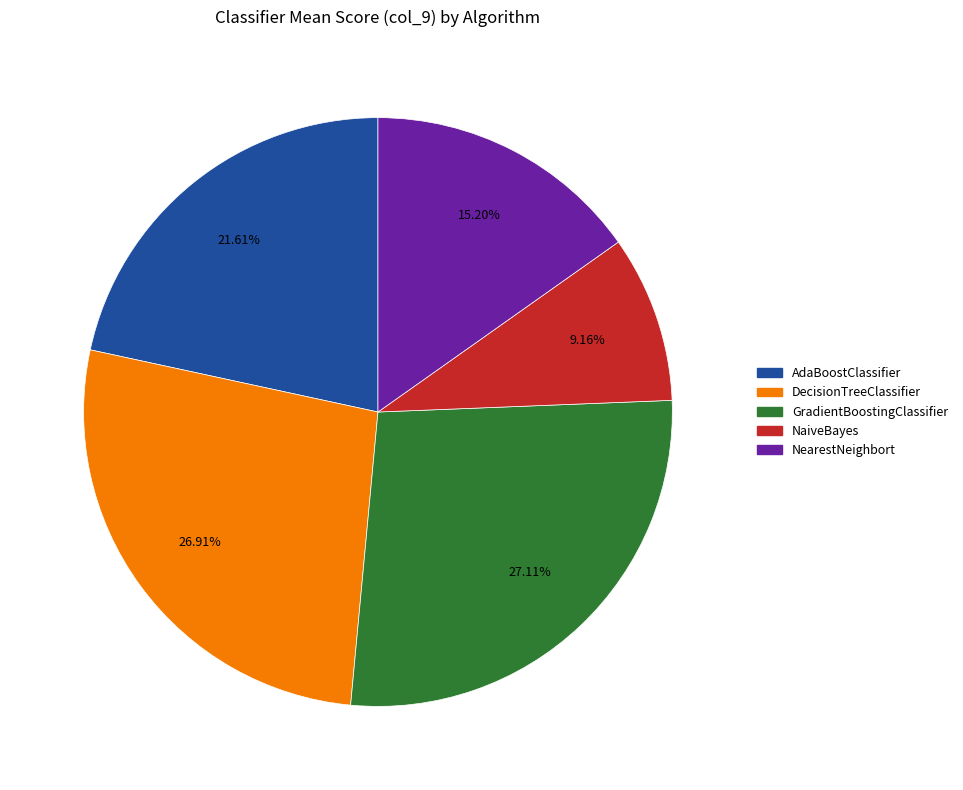

Is there any slice that represents more than half of the pie?

No